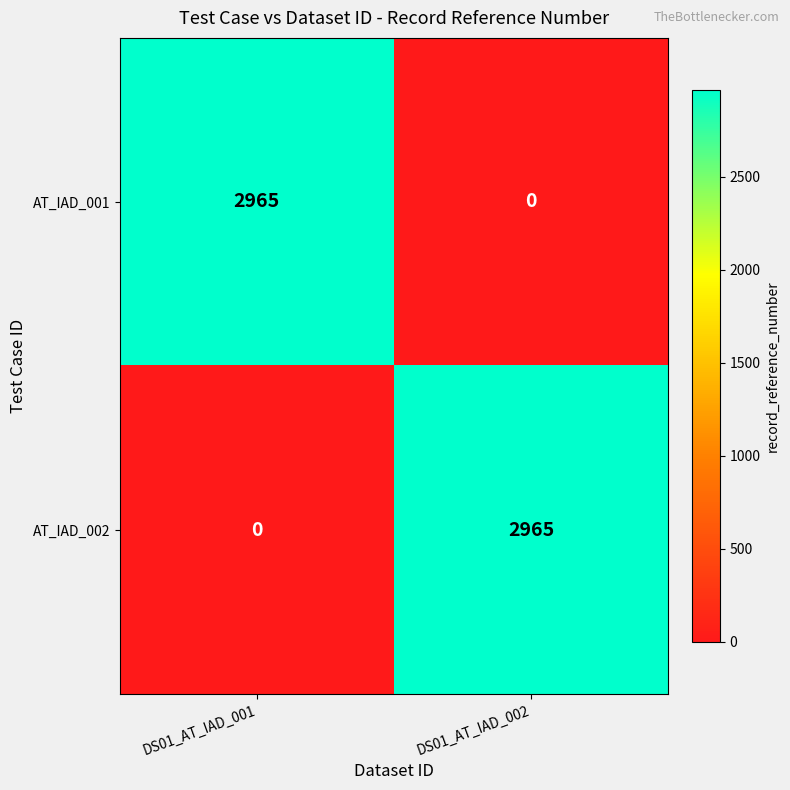

What is the sum of all AT_IAD_002 values?

2965